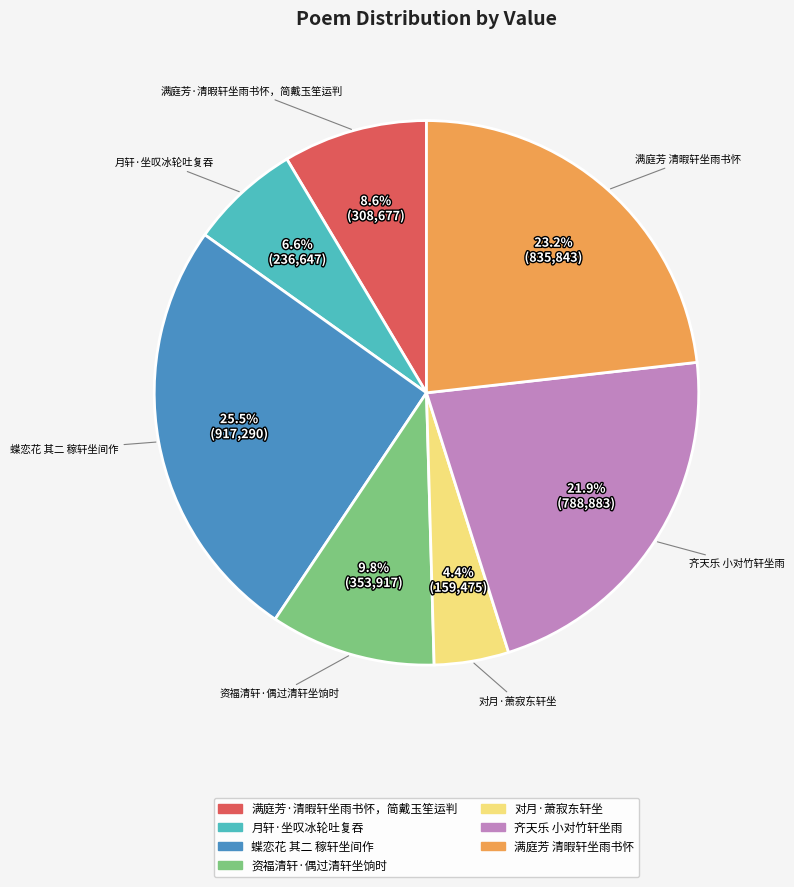

Is there any slice that represents more than half of the pie?

No